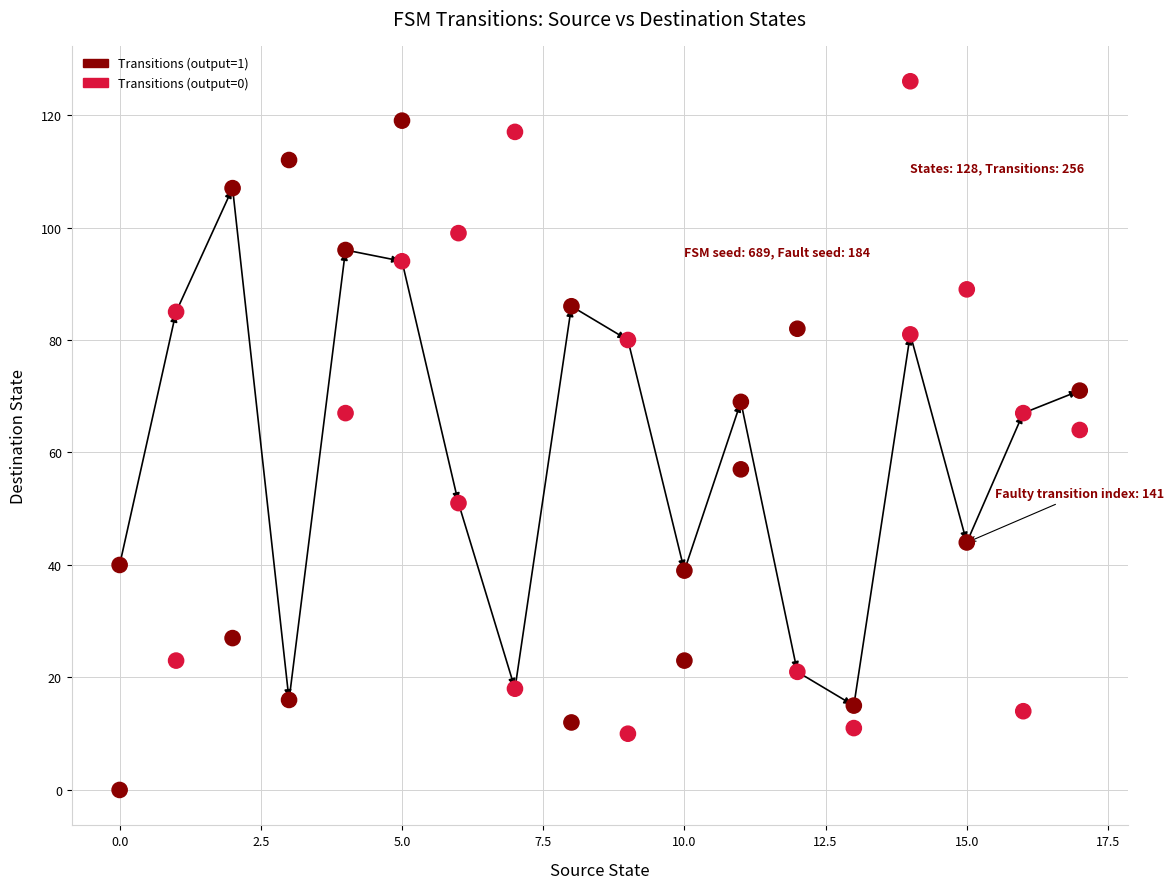

What is the range of Y values (max minus min)?

126